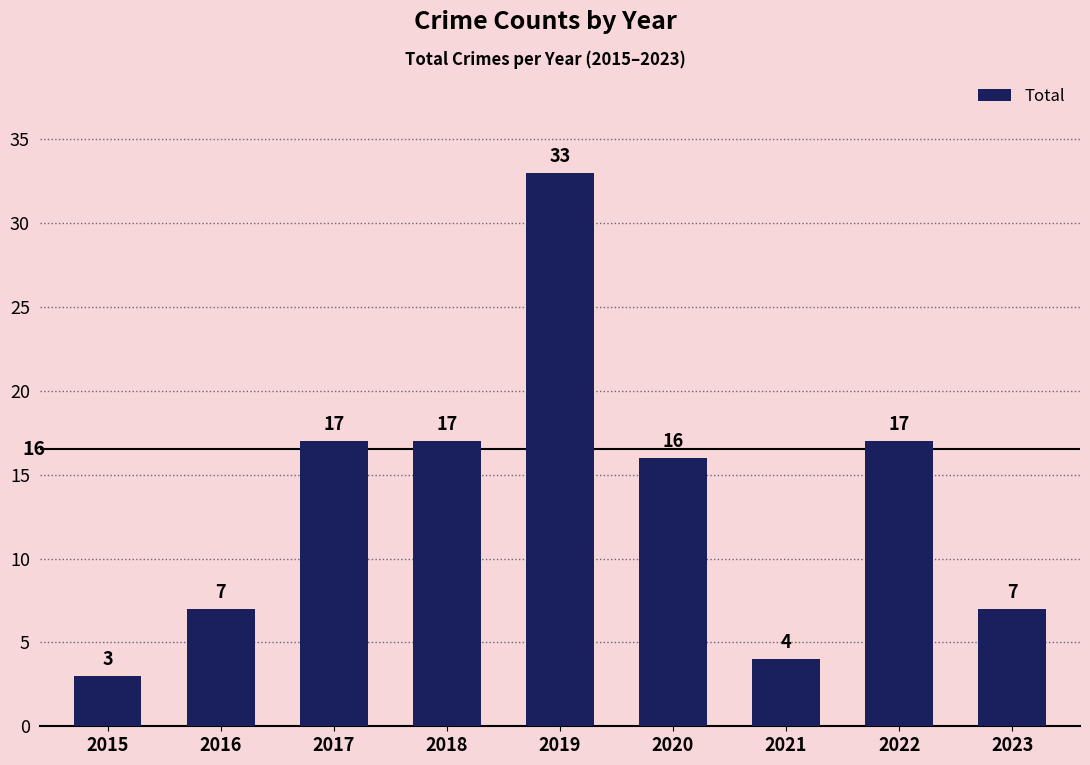

What is the ratio of the value at 2022 to the value at 2016?

2.4